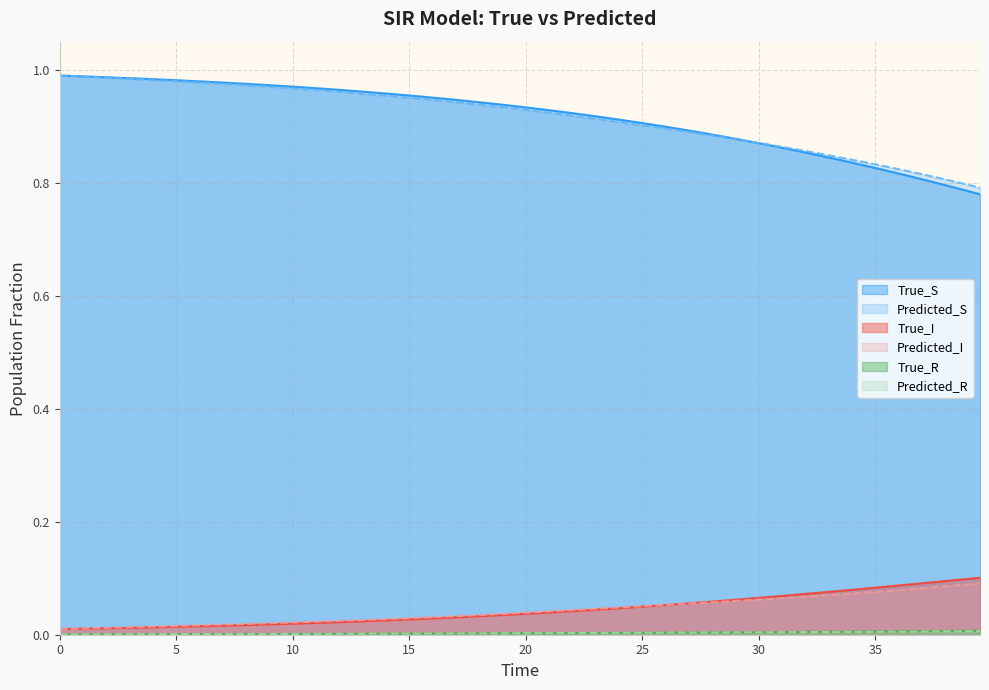

Is it true that True_S equals 0.4 at 31.39240455627441?

False